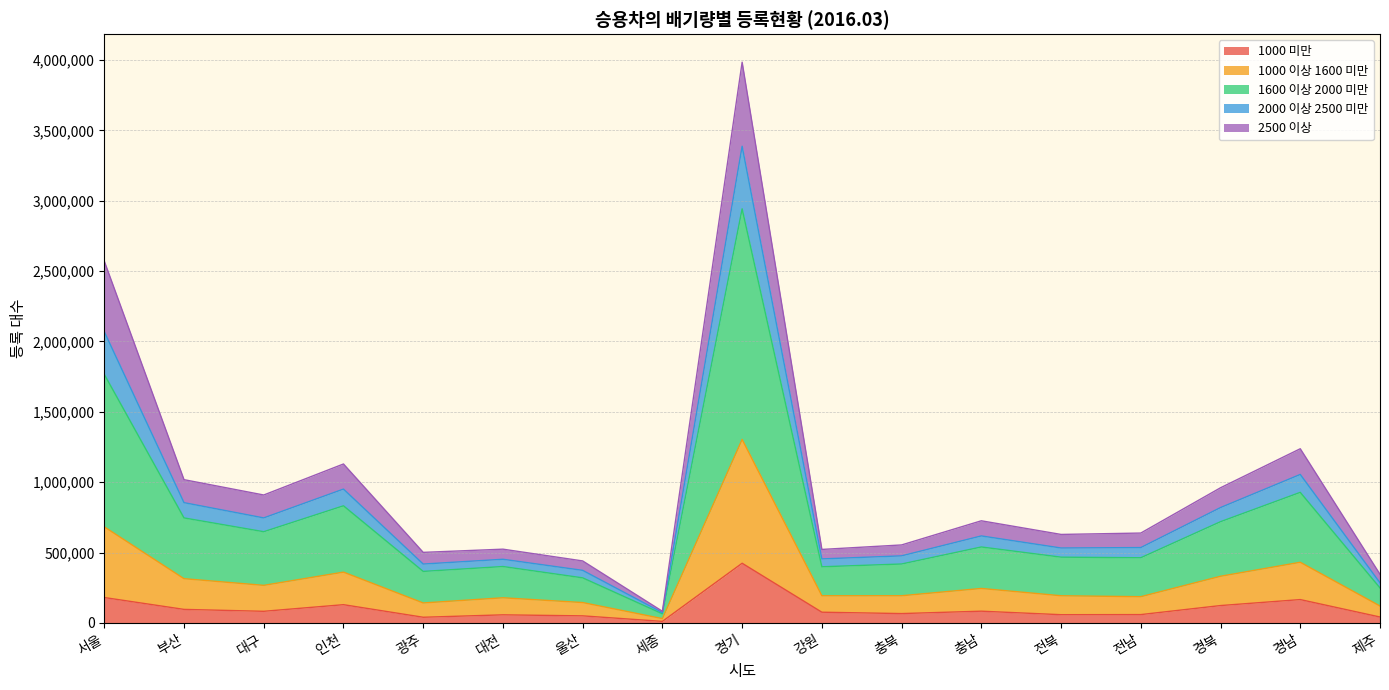

At which category is the sum across all series the highest?

경기